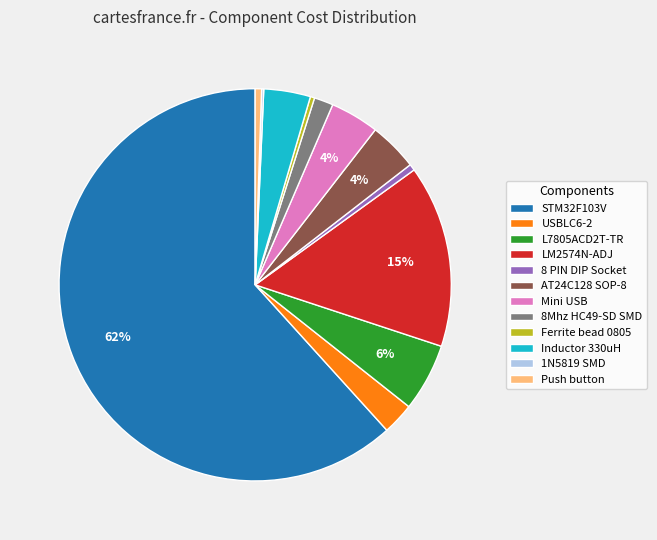

Which category has the biggest portion of the pie?

STM32F103V